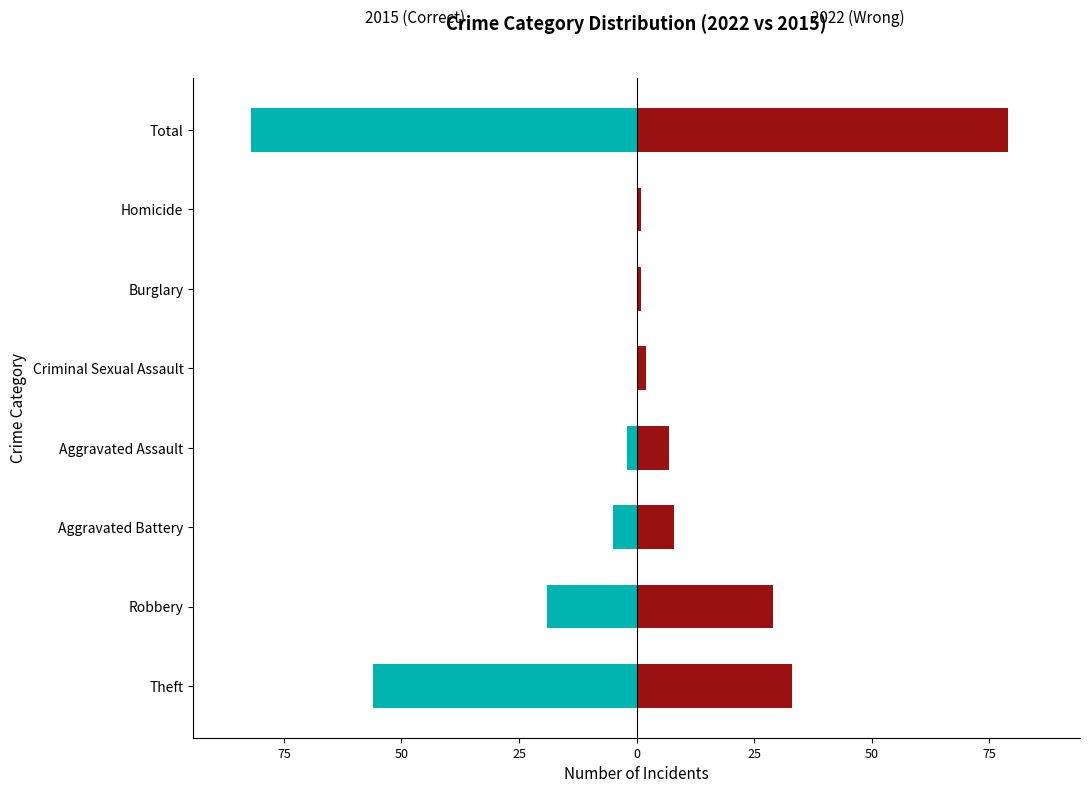

How many bars are there in total?

16